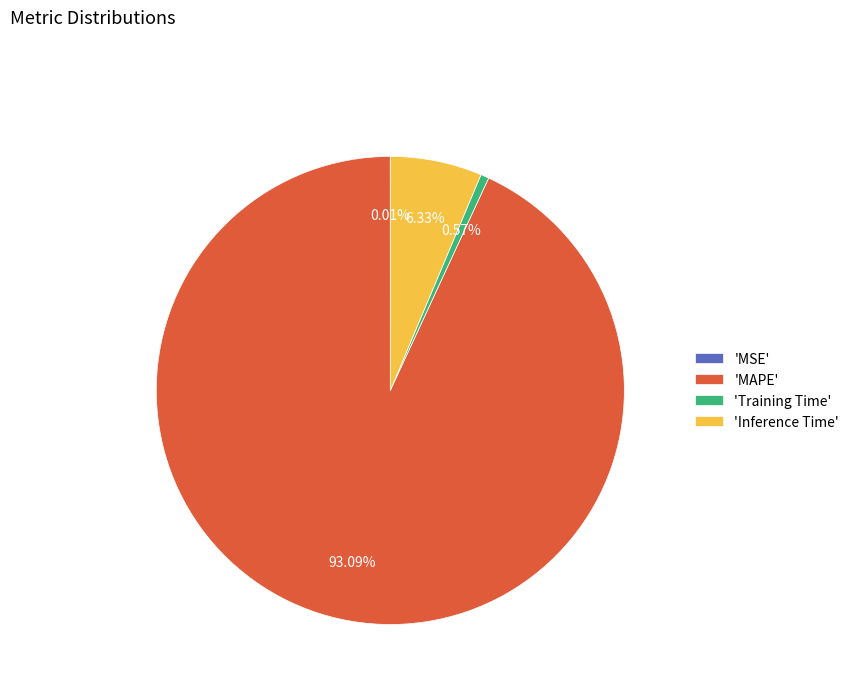

Combined, do 'Training Time' and 'Inference Time' account for over 50%?

No